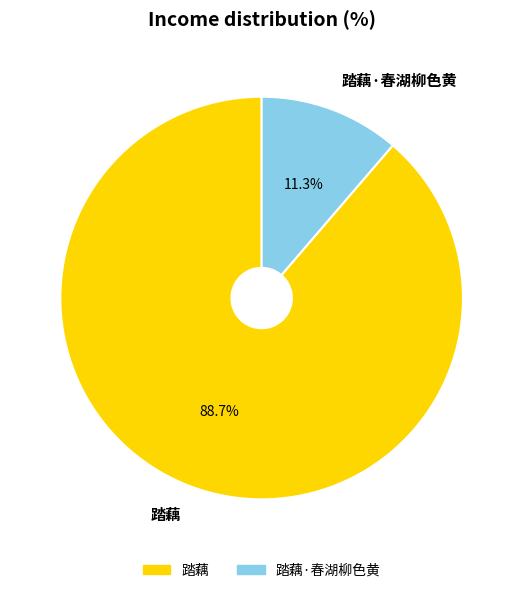

Count the number of slices in the pie.

2